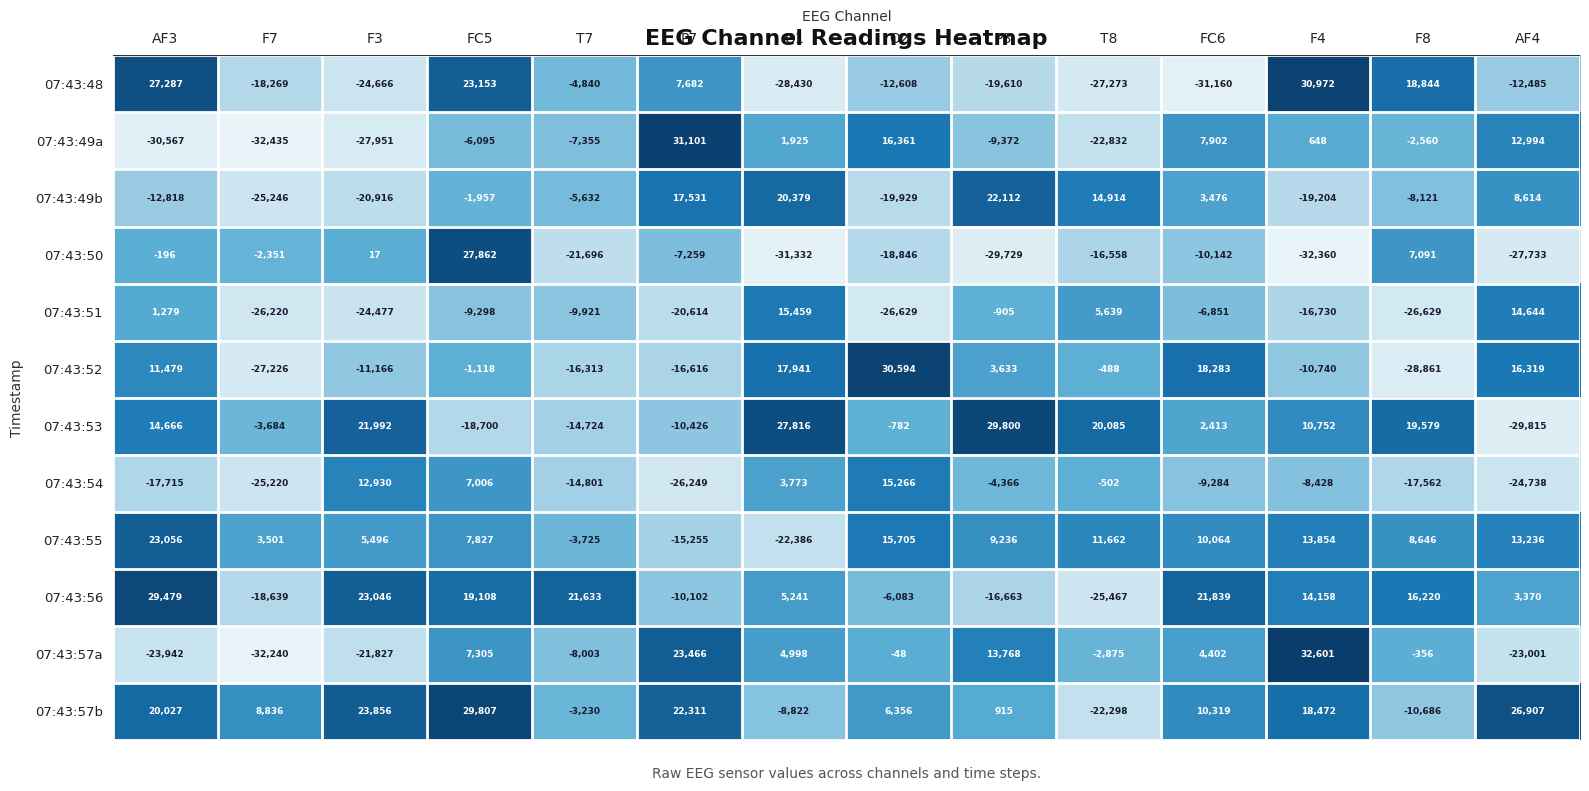

Rank the series at O2 from highest to lowest value.

07:43:52, 07:43:49a, 07:43:55, 07:43:54, 07:43:57b, 07:43:57a, 07:43:53, 07:43:56, 07:43:48, 07:43:50, 07:43:49b, 07:43:51